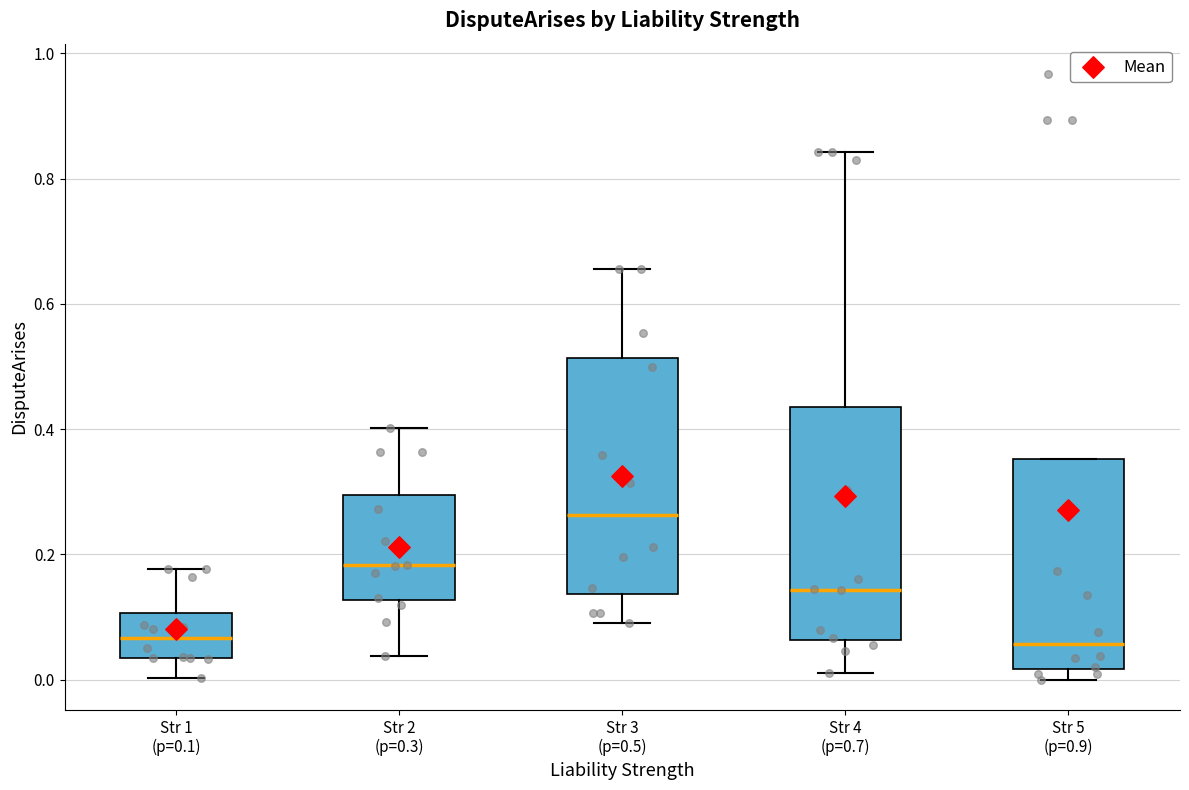

Reading left to right, read every box against the y-axis: the position of its median line, the range the box covers, and the ends of its whiskers. The values are not printed on the chart, so give them approximately, as read against the axis.

Str 1 (p=0.1): median 0.06, box 0.04 to 0.10, whiskers 0.00 to 0.18
Str 2 (p=0.3): median 0.18, box 0.12 to 0.30, whiskers 0.04 to 0.40
Str 3 (p=0.5): median 0.26, box 0.14 to 0.52, whiskers 0.10 to 0.66
Str 4 (p=0.7): median 0.14, box 0.06 to 0.44, whiskers 0.02 to 0.84
Str 5 (p=0.9): median 0.06, box 0.02 to 0.36, whiskers 0.00 to 0.36